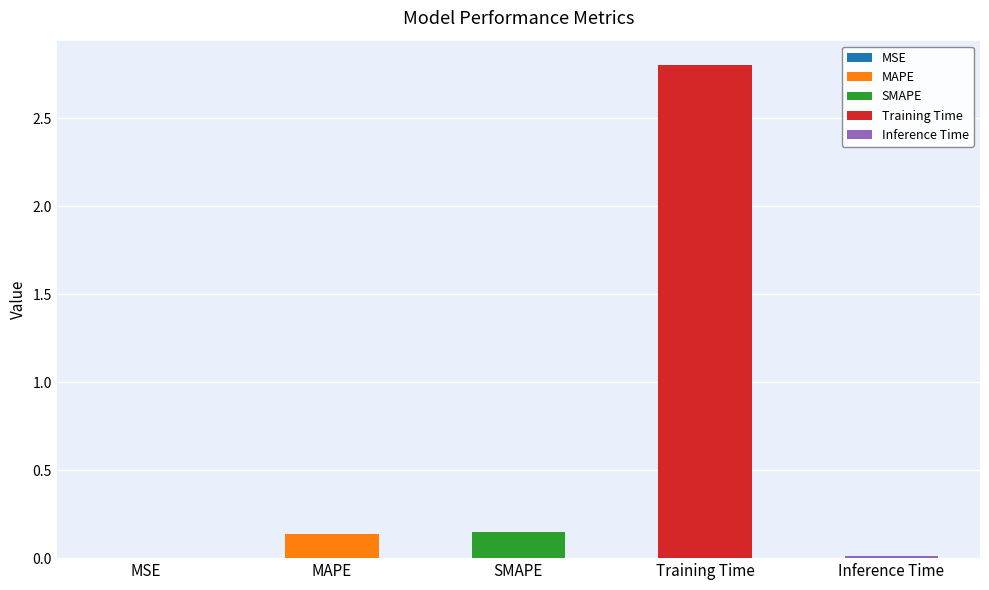

Which label corresponds to the smallest value in the chart?

MSE